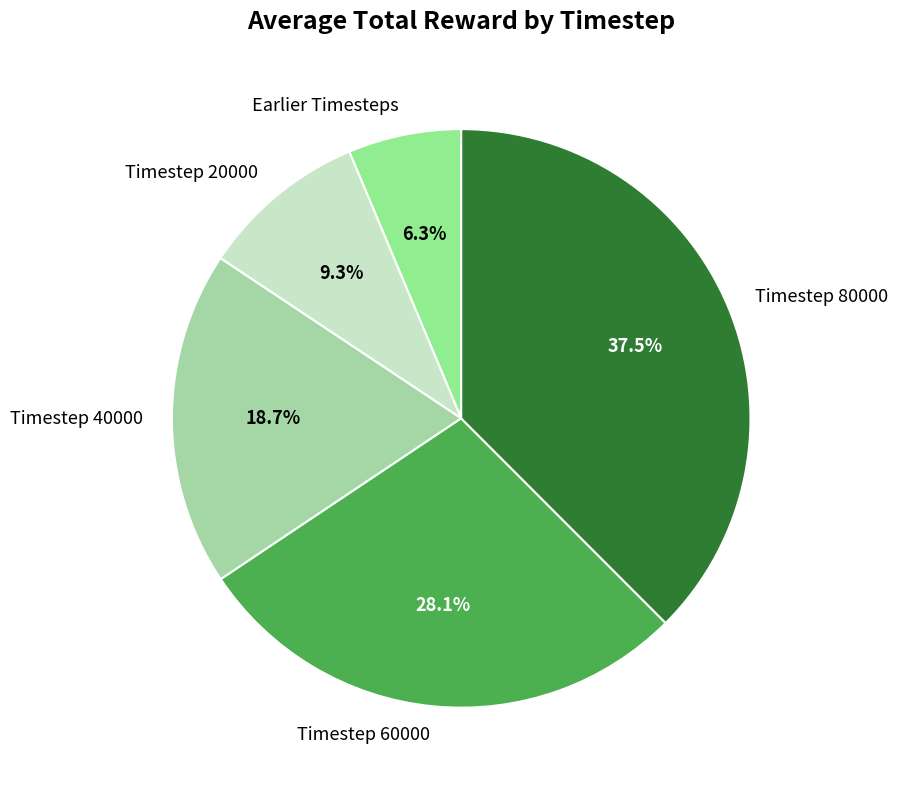

Count the number of slices in the pie.

5